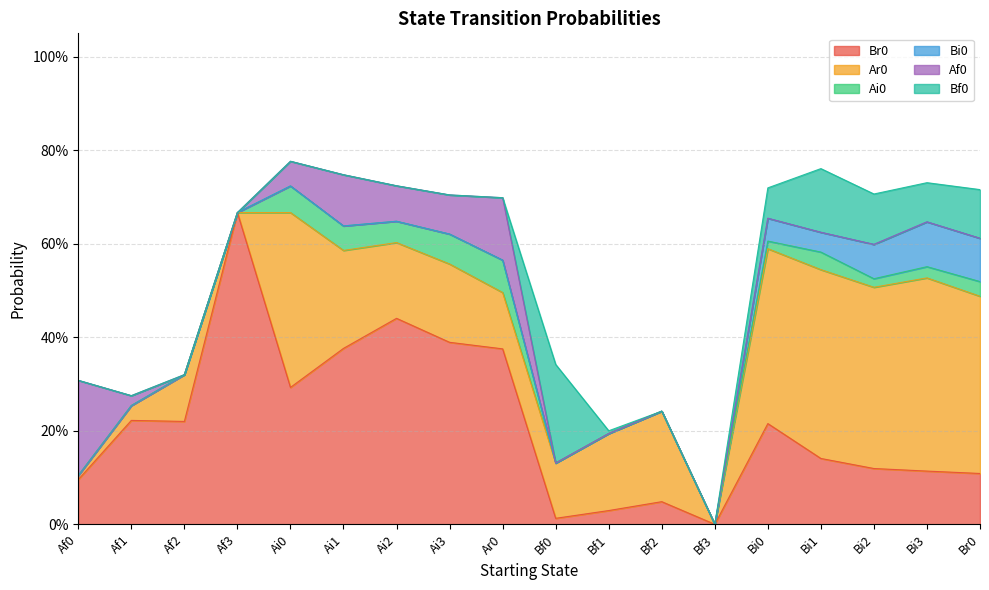

Count the Af0 values in the range 0 to 1.

18